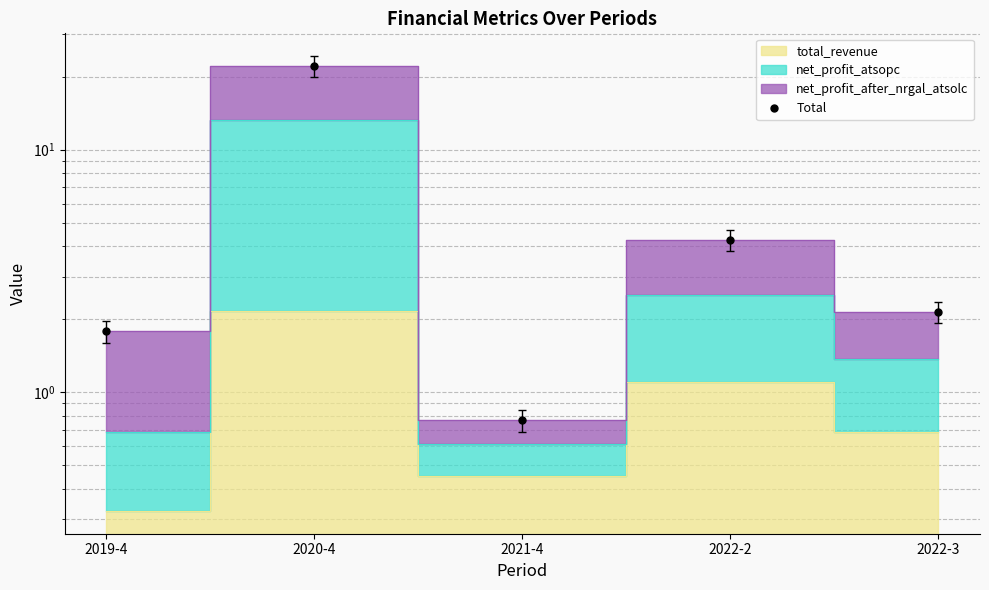

How many lines are shown in the chart?

1